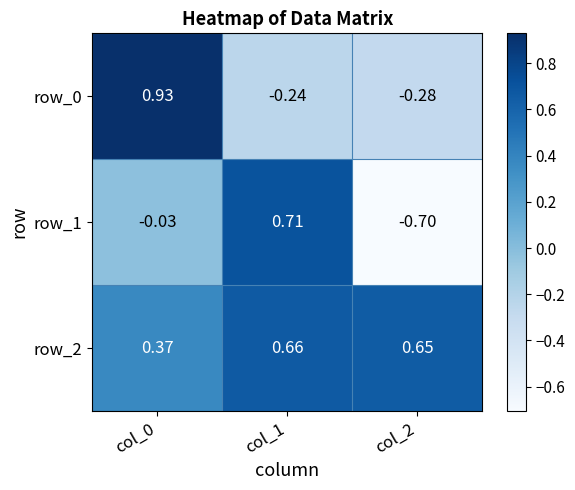

What is the sum of all row_2 values?

1.7